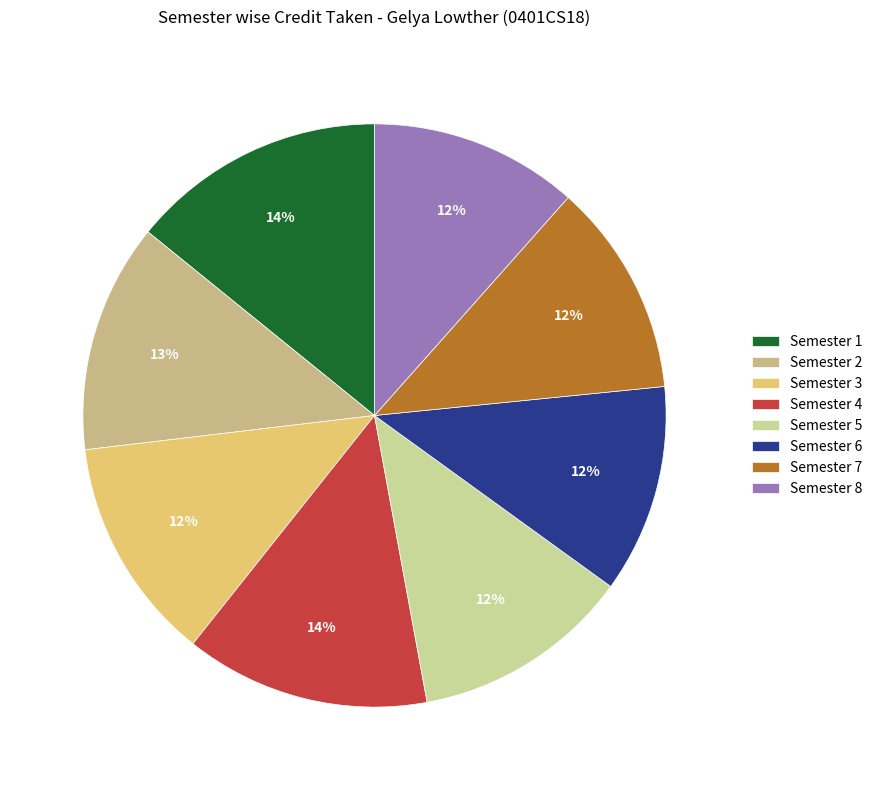

Is the sum of Semester 8 and Semester 1 greater than half?

No